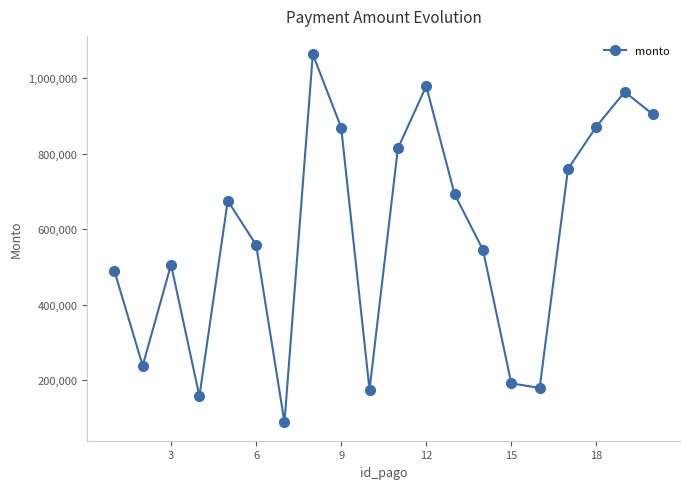

What is the minimum value shown in the chart?

88836